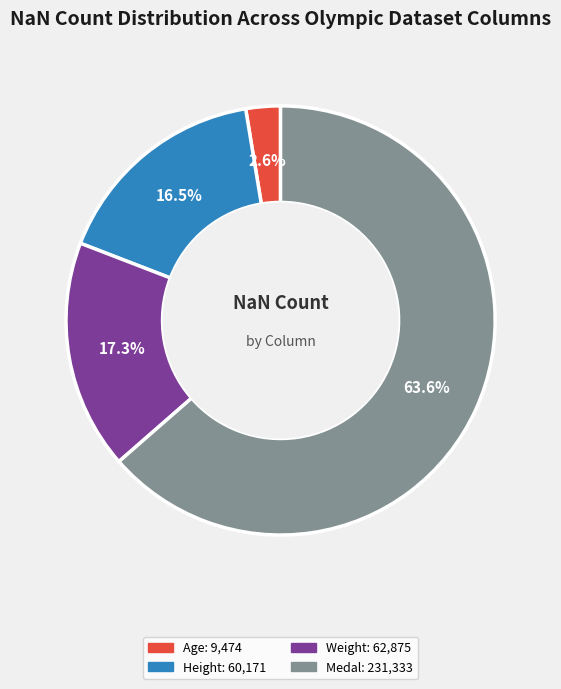

Is there any slice that represents more than half of the pie?

Yes